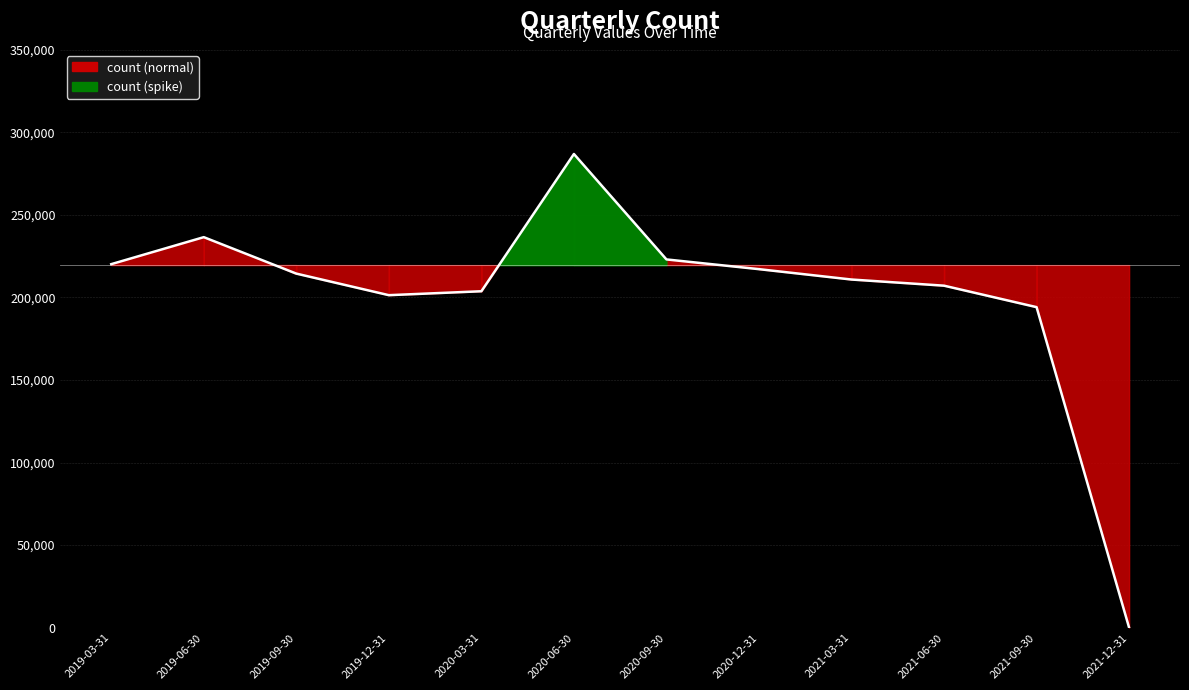

Reading left to right, transcribe all the data shown in this chart.

2019-03-31=220188	2019-06-30=236539	2019-09-30=214457	2019-12-31=201397	2020-03-31=203777	2020-06-30=286905	2020-09-30=223047	2020-12-31=217154	2021-03-31=210873	2021-06-30=207148	2021-09-30=194150	2021-12-31=1